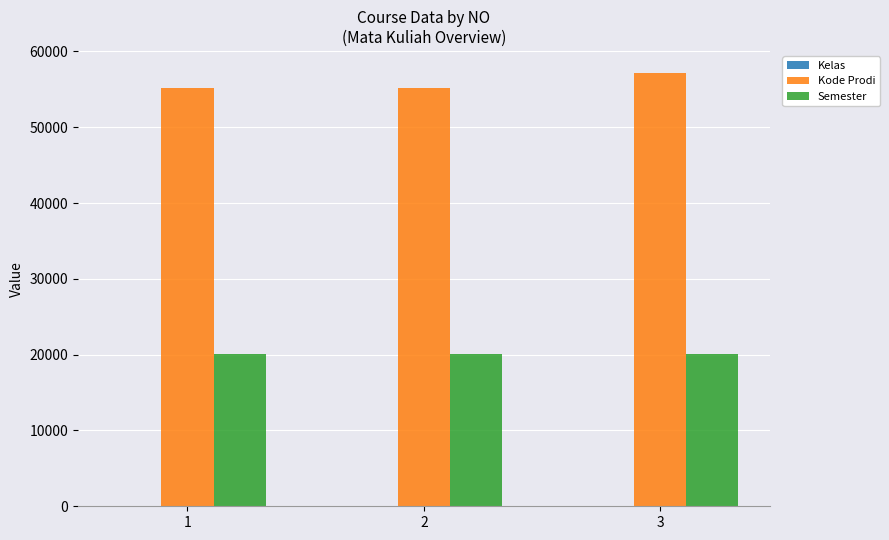

The Semester series shows 26231 at 1. True or false?

False